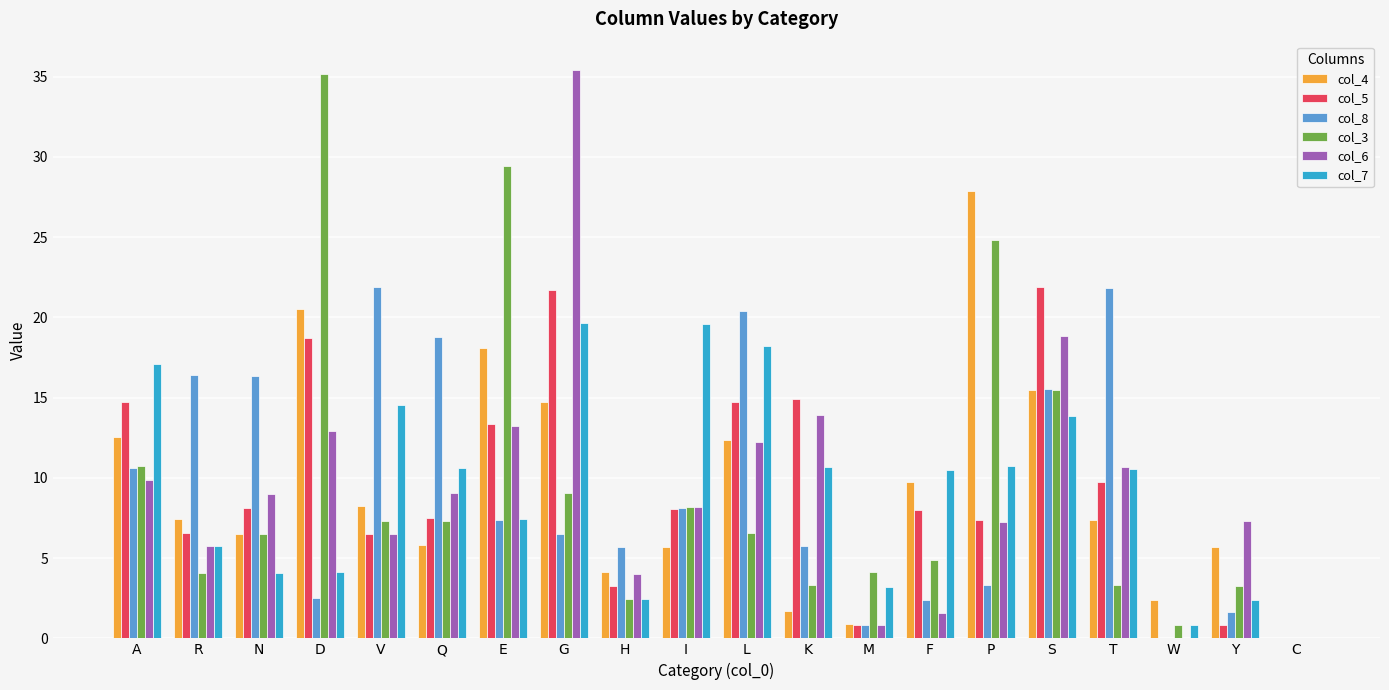

What is the highest value of the col_4 series?

27.9